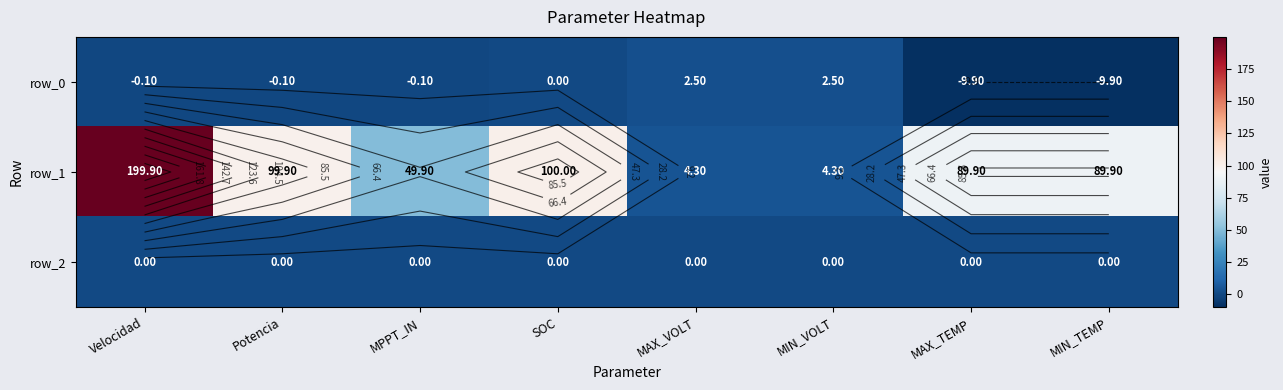

Reading left to right, transcribe all the data shown in this chart.

row_0: Velocidad=-0.1	Potencia=-0.1	MPPT_IN=-0.1	SOC=0.0	MAX_VOLT=2.5	MIN_VOLT=2.5	MAX_TEMP=-9.9	MIN_TEMP=-9.9
row_1: Velocidad=199.9	Potencia=99.9	MPPT_IN=49.9	SOC=100.0	MAX_VOLT=4.3	MIN_VOLT=4.3	MAX_TEMP=89.9	MIN_TEMP=89.9
row_2: Velocidad=0.0	Potencia=0.0	MPPT_IN=0.0	SOC=0.0	MAX_VOLT=0.0	MIN_VOLT=0.0	MAX_TEMP=0.0	MIN_TEMP=0.0